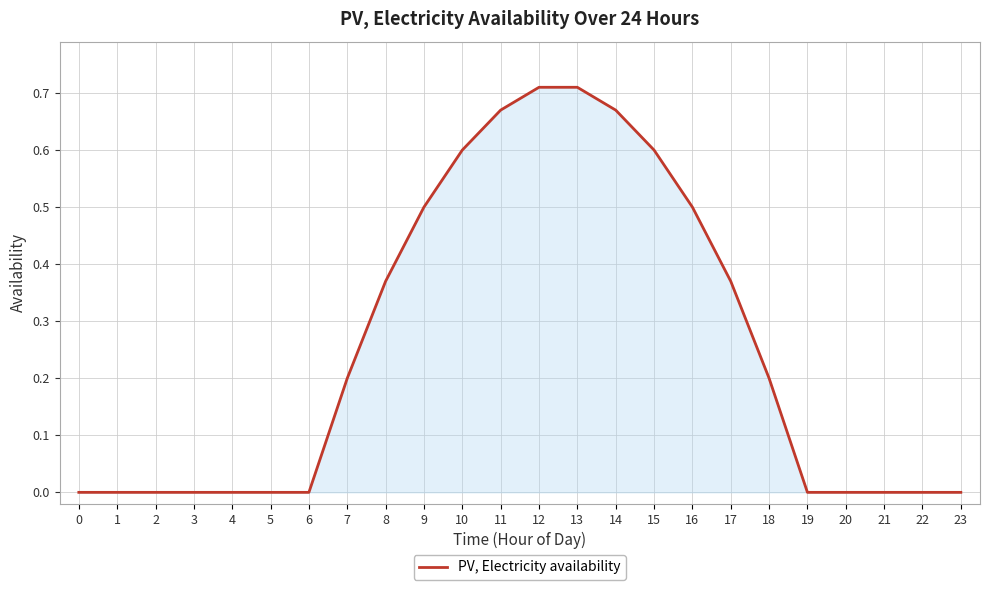

What is the change in value from 1 to 12?

+0.7